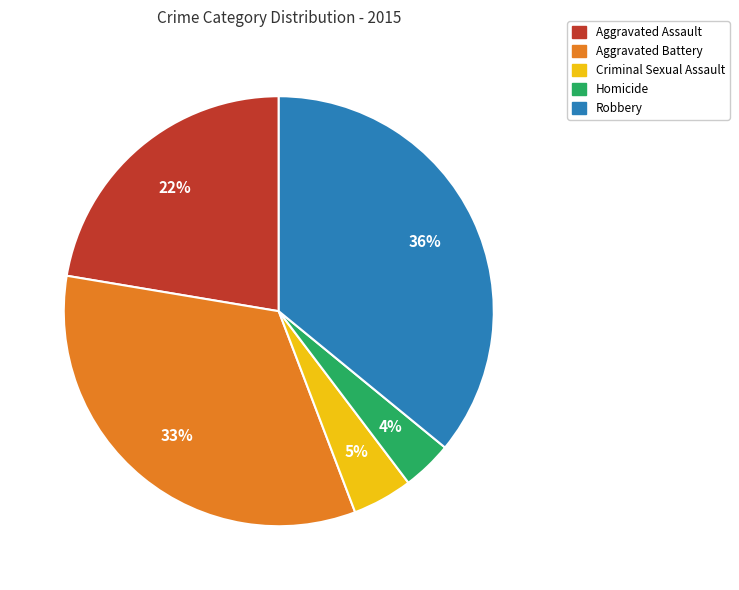

Count the number of slices in the pie.

5